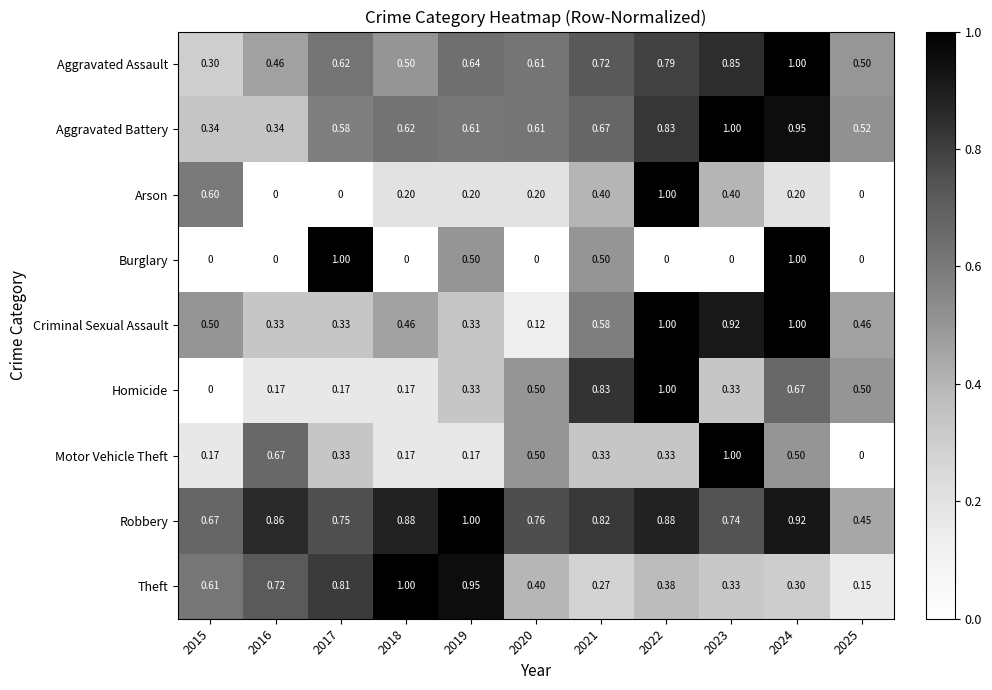

Between 2017 and 2021, which series saw the biggest shift?

Homicide